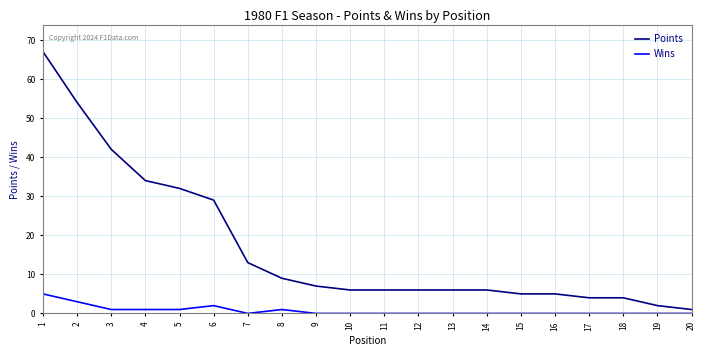

Count the number of data series in this chart.

2